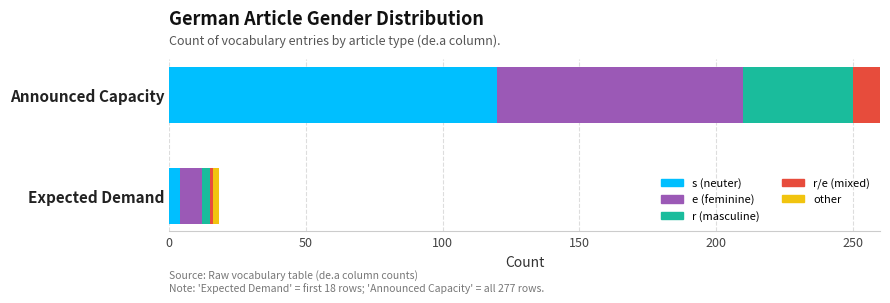

What is the sum of the r/e (mixed) values at Expected Demand and Announced Capacity?

11